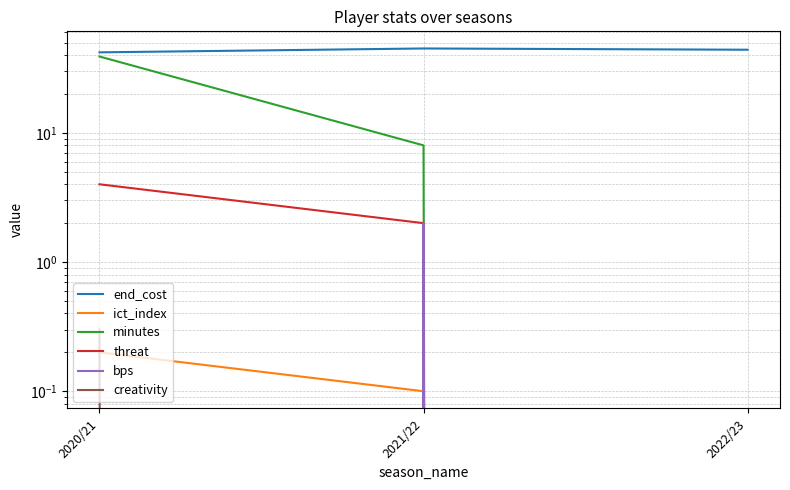

Is the value of creativity at 2022/23 greater than the value of ict_index at 2020/21?

No